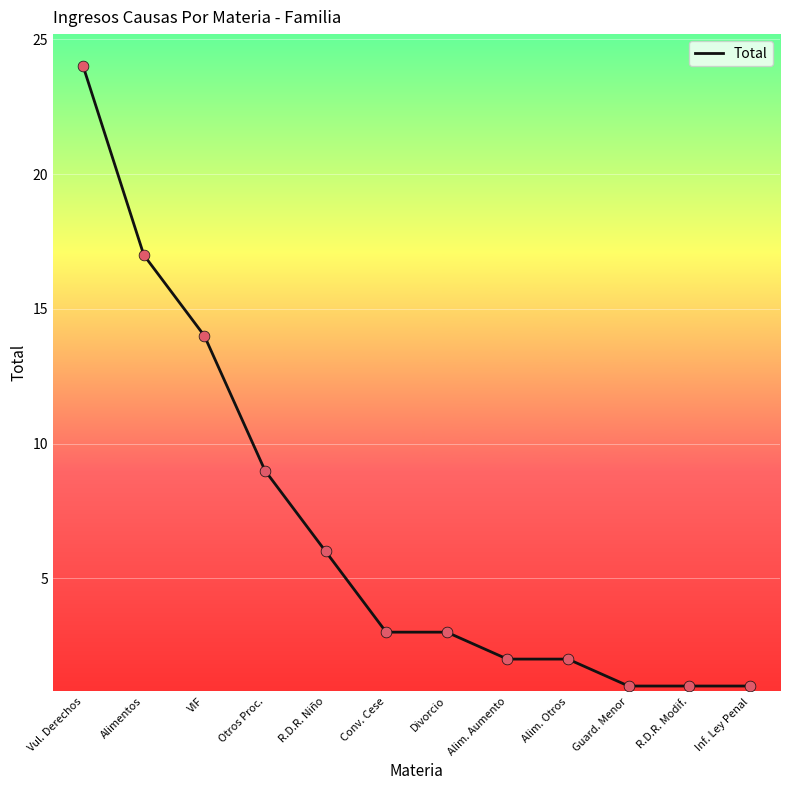

What is the change in value from R.D.R. Niño to Guard. Menor?

-5